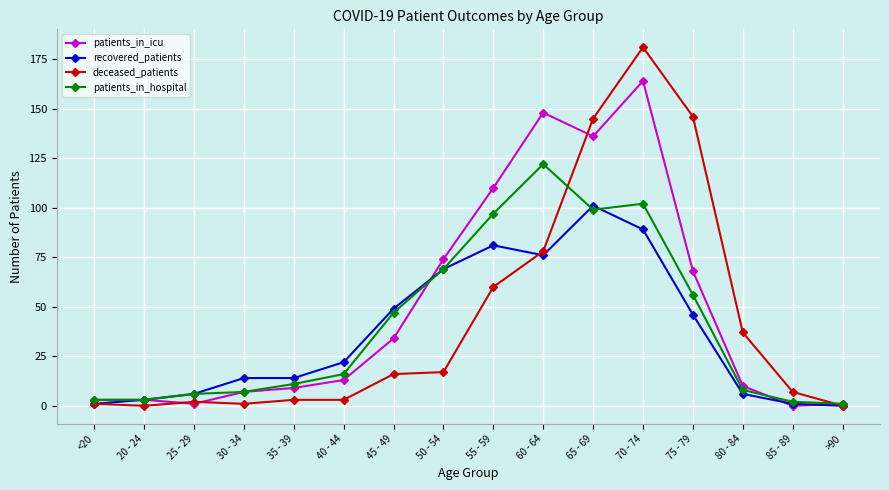

How many data points in deceased_patients are less than 16?

8